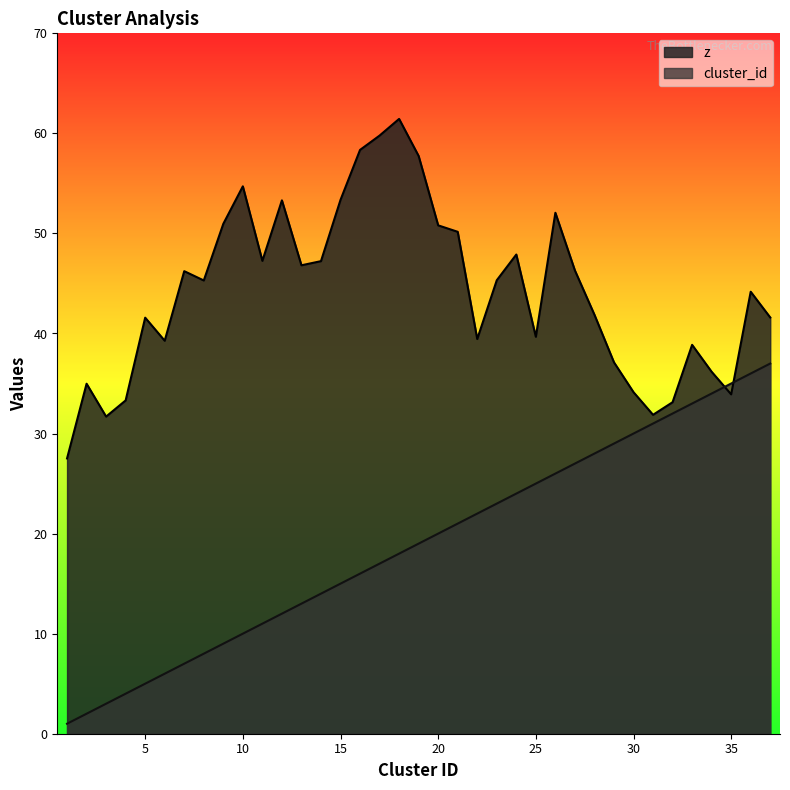

Reading left to right, list all the values displayed in this chart.

cluster_id: 1=1.0	2=2.0	3=3.0	4=4.0	5=5.0	6=6.0	7=7.0	8=8.0	9=9.0	10=10.0	11=11.0	12=12.0	13=13.0	14=14.0	15=15.0	16=16.0	17=17.0	18=18.0	19=19.0	20=20.0	21=21.0	22=22.0	23=23.0	24=24.0	25=25.0	26=26.0	27=27.0	28=28.0	29=29.0	30=30.0	31=31.0	32=32.0	33=33.0	34=34.0	35=35.0	36=36.0	37=37.0
z: 1=27.5	2=35.0	3=31.7	4=33.3	5=41.6	6=39.3	7=46.2	8=45.3	9=51.0	10=54.7	11=47.3	12=53.3	13=46.8	14=47.2	15=53.4	16=58.3	17=59.8	18=61.4	19=57.7	20=50.8	21=50.2	22=39.4	23=45.3	24=47.9	25=39.7	26=52.1	27=46.3	28=41.9	29=37.1	30=34.1	31=31.9	32=33.1	33=38.9	34=36.2	35=33.9	36=44.2	37=41.6